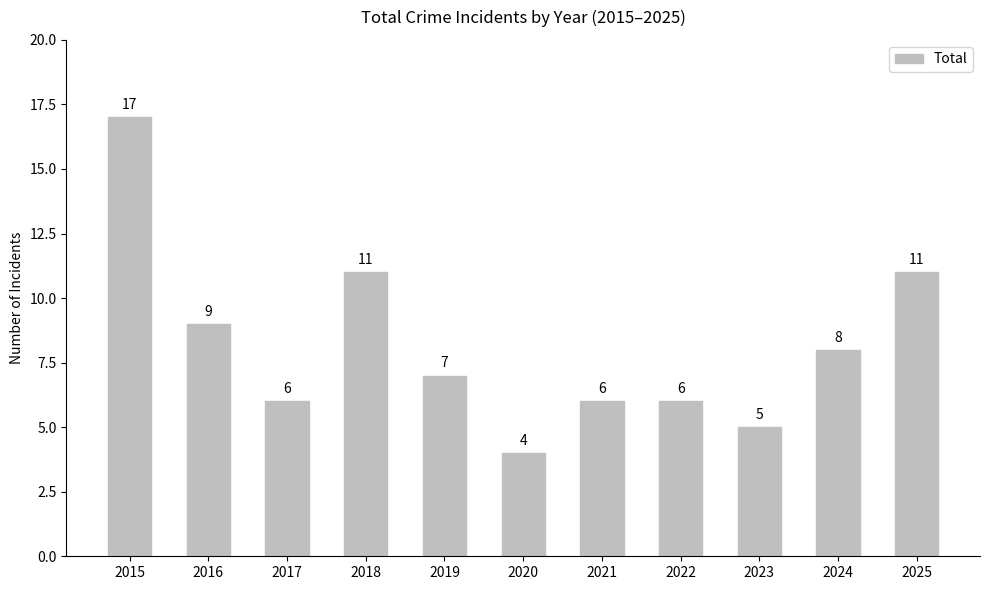

At which category does the chart reach its peak across all series?

2015